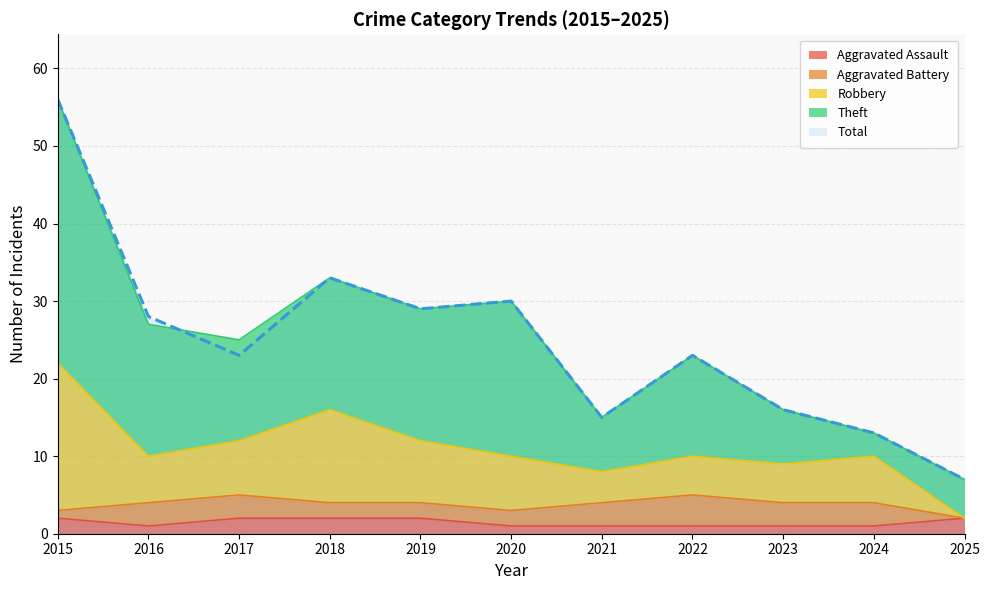

Between 2016 and 2019, which series saw the biggest shift?

Robbery